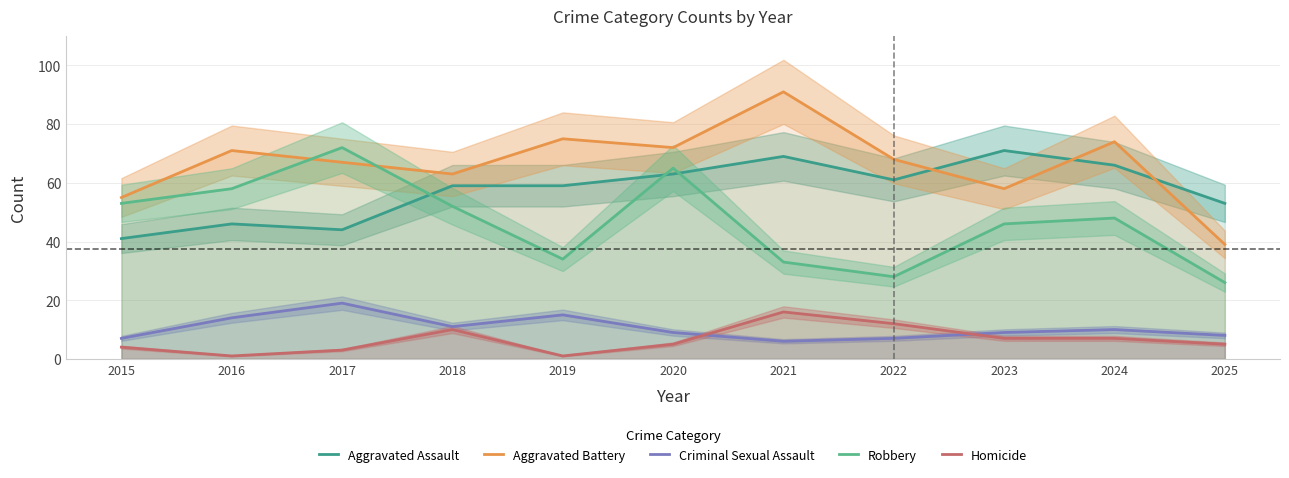

How many lines are shown in the chart?

5